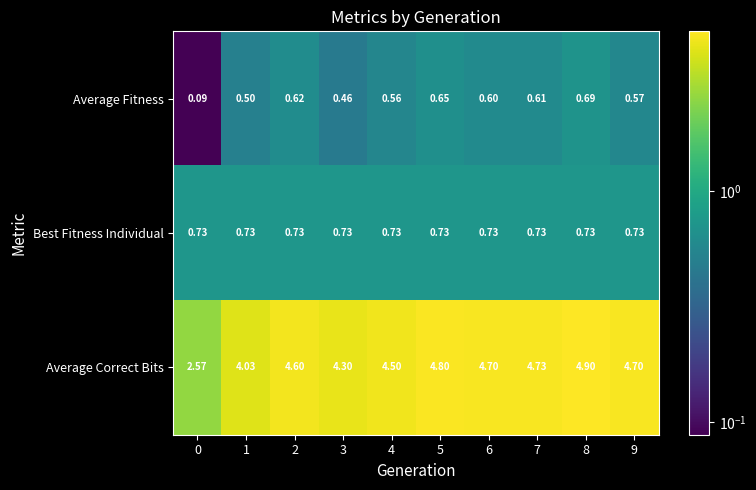

How many categories are shown in the chart?

10